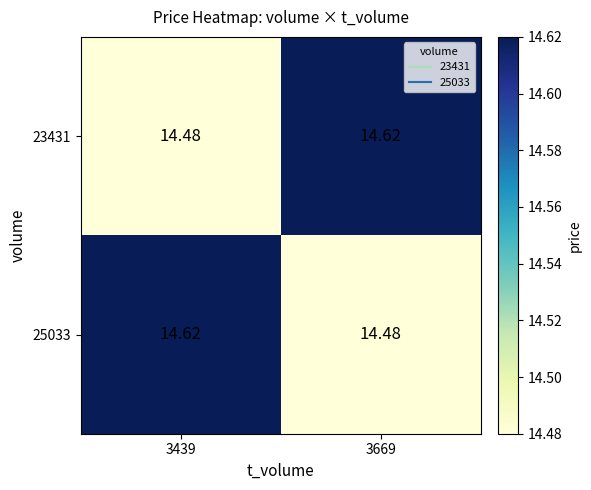

Between 3439 and 3669, which series saw the biggest shift?

23431